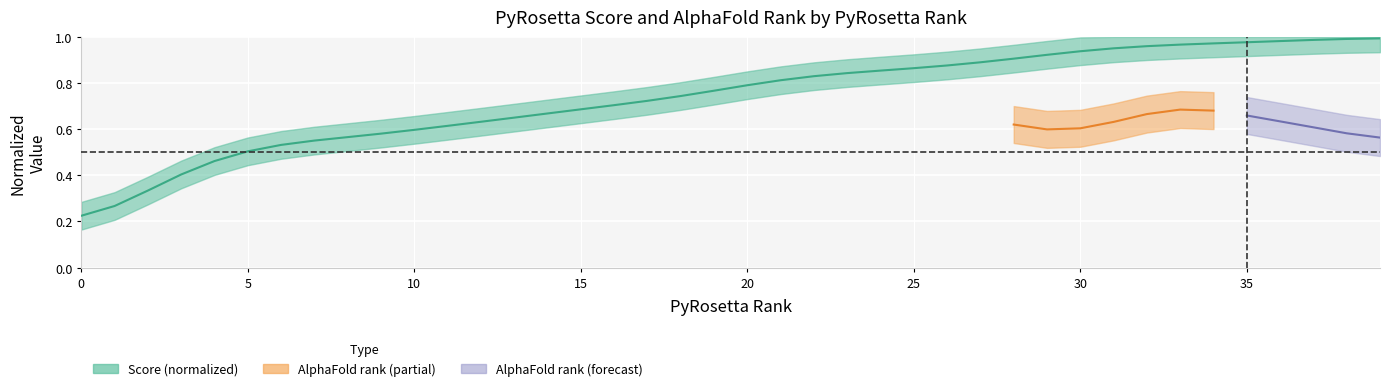

The value at 33 is 1.0. True or false?

True